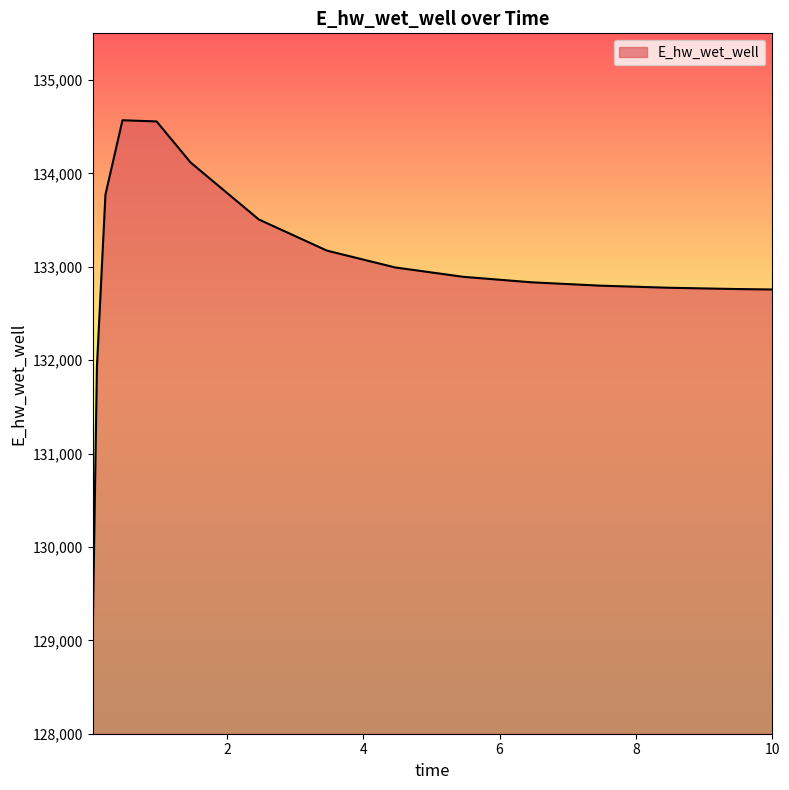

What is the maximum value shown in the chart?

134569.3